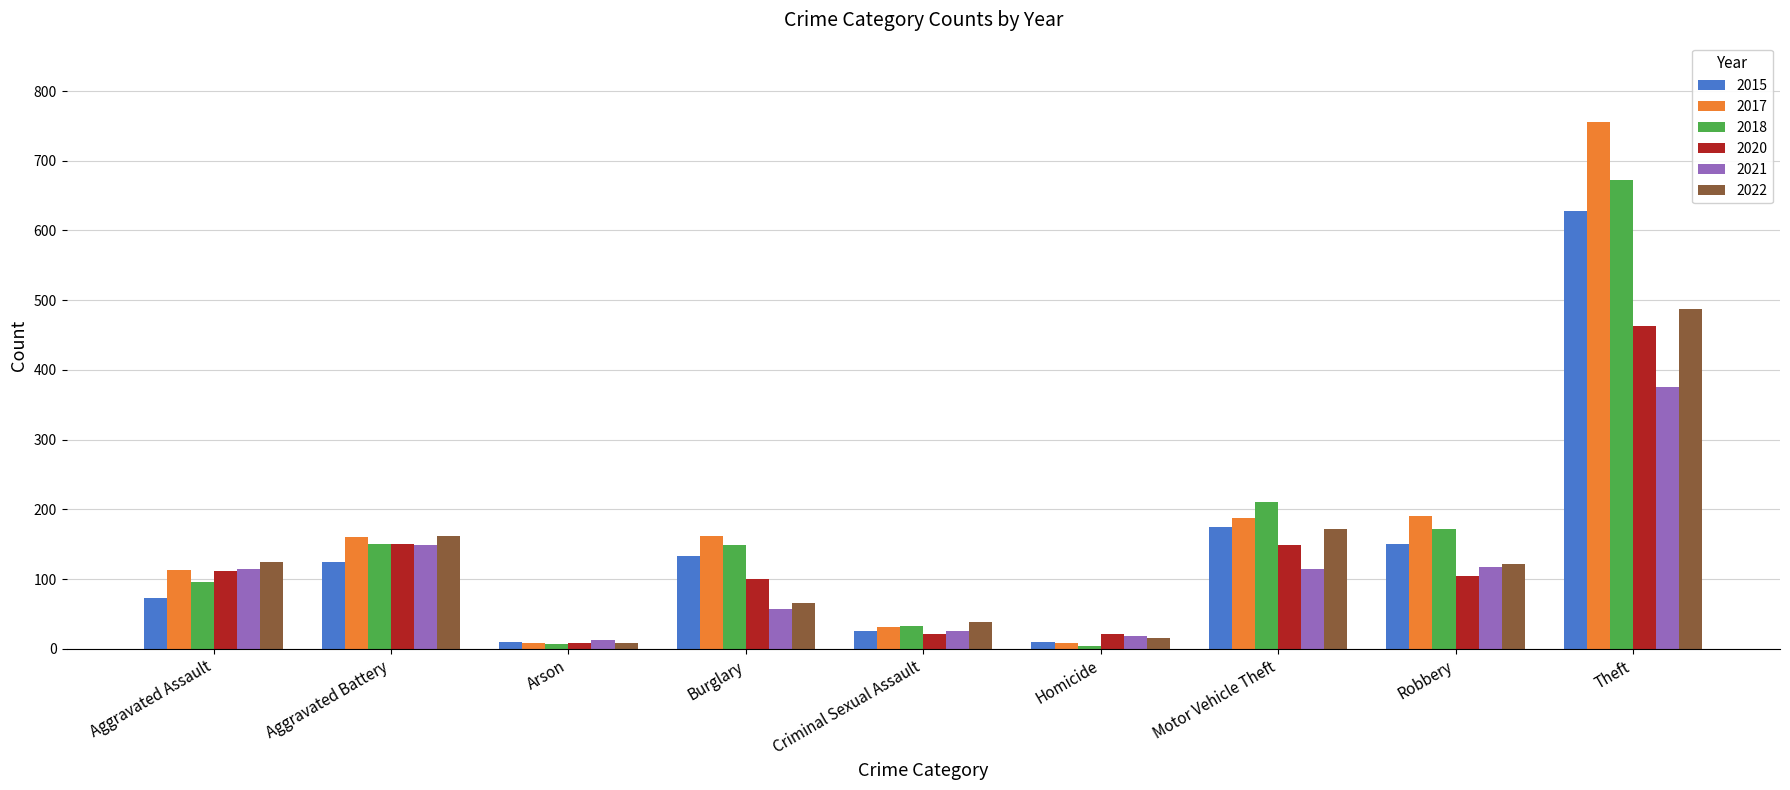

What is the difference between the maximum and minimum values in the 2015 series?

618